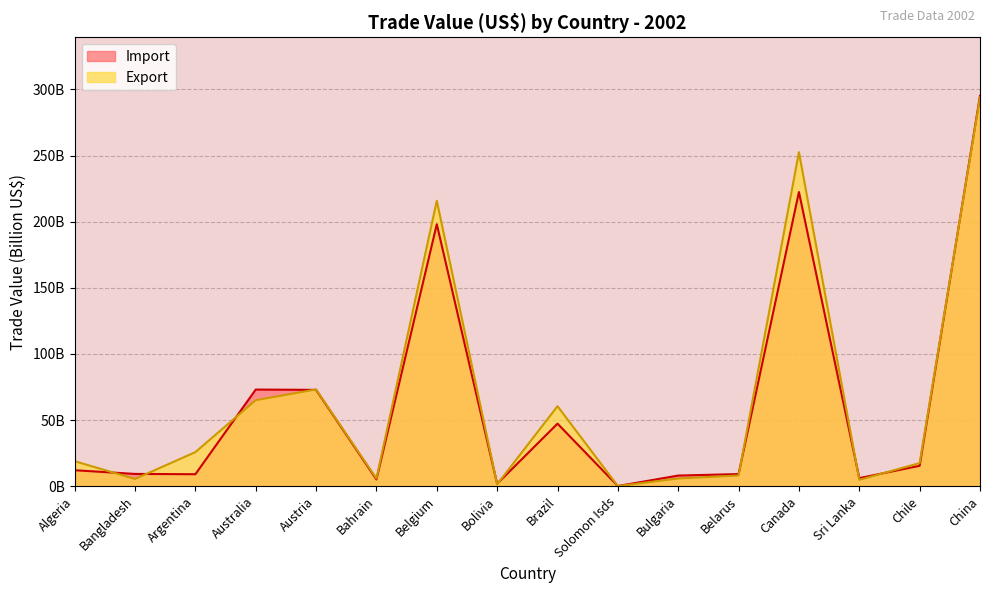

List the series in order of their overall mean, lowest first.

Import, Export